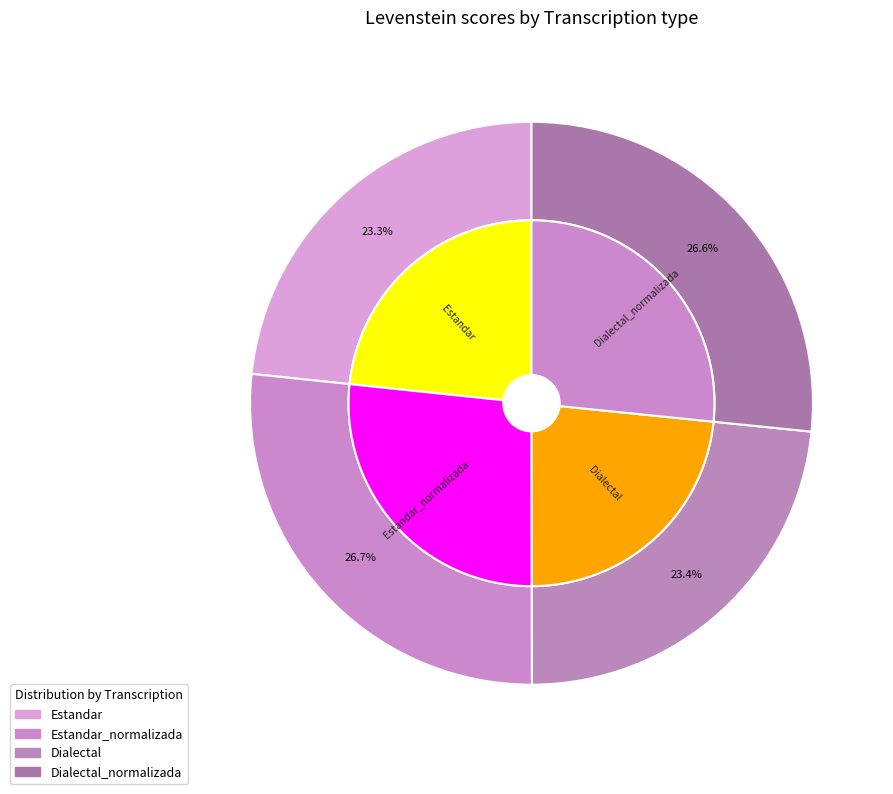

To the nearest percent, what portion does Estandar_normalizada represent?

27%